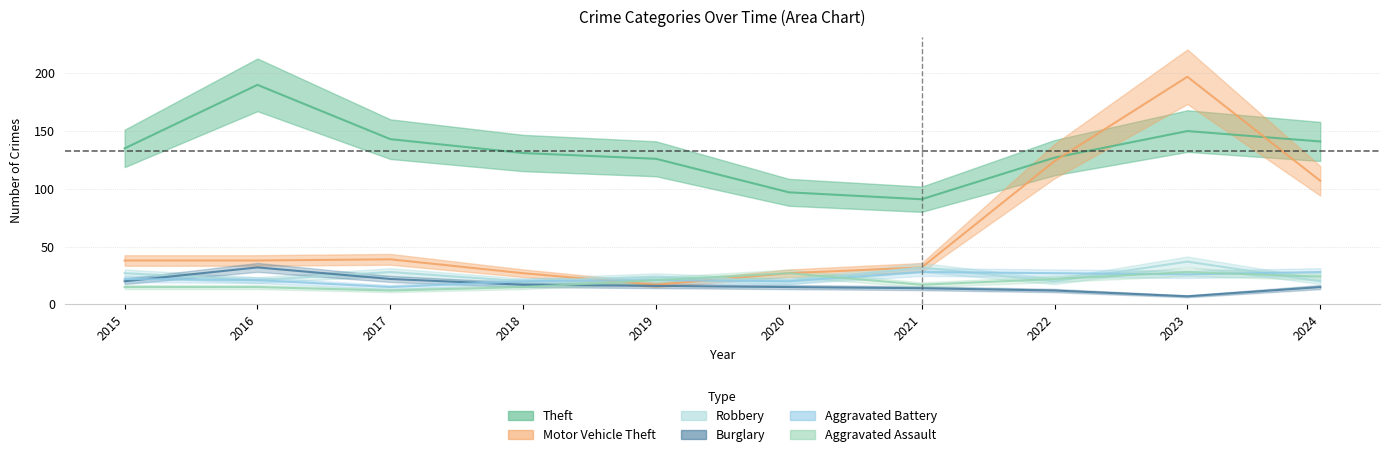

How many series are shown in this chart?

6